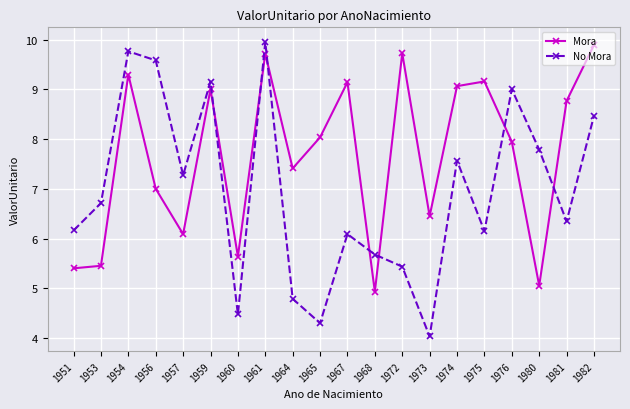

What is the greatest value displayed?

10.0